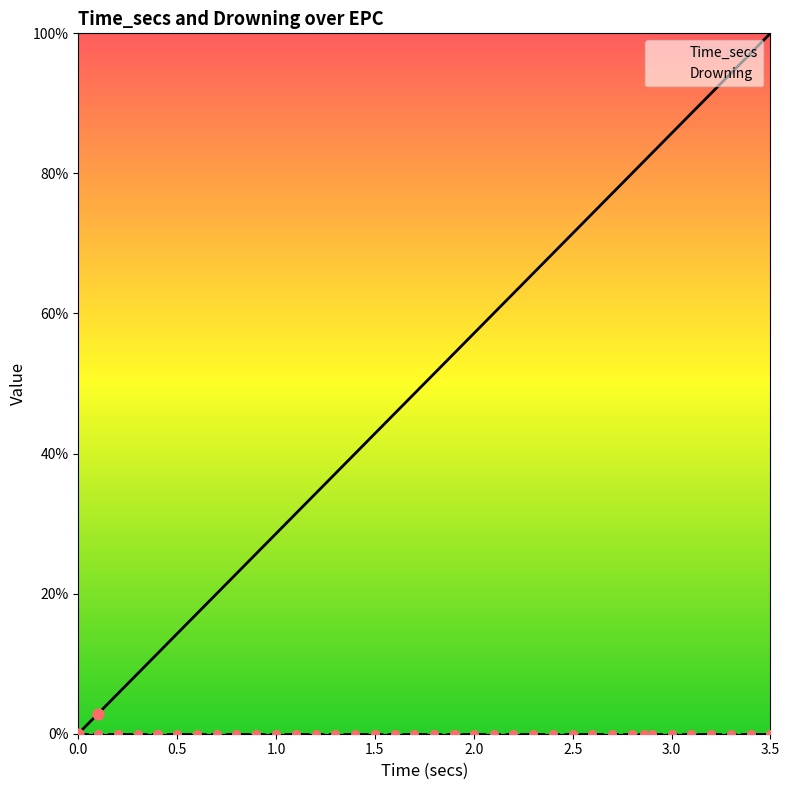

Which series has the largest total across all categories?

Time_secs